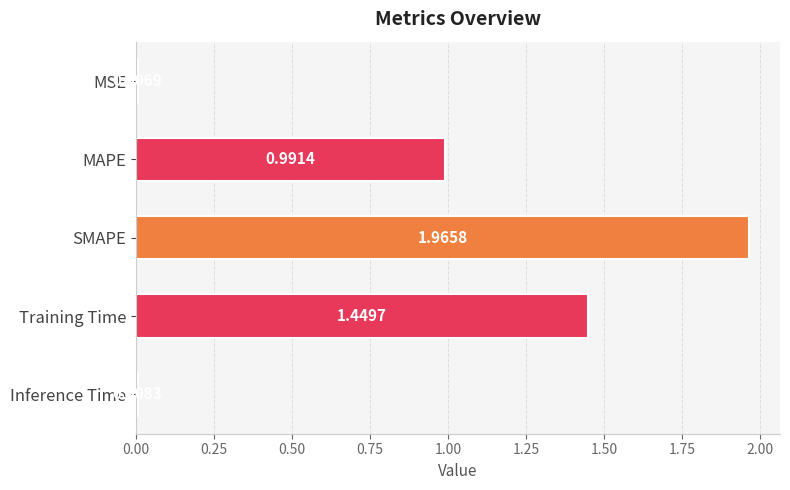

What is the label of the 5th bar from the bottom?

MSE